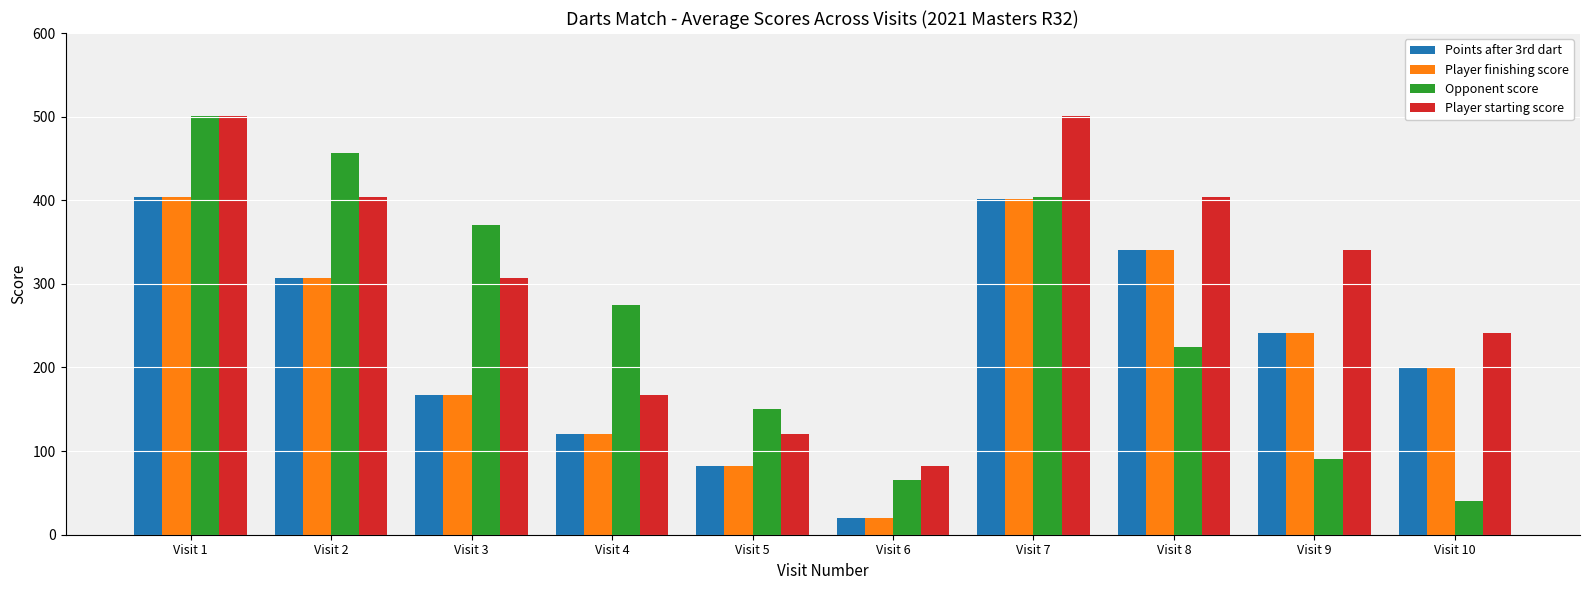

Count the number of data series in this chart.

4